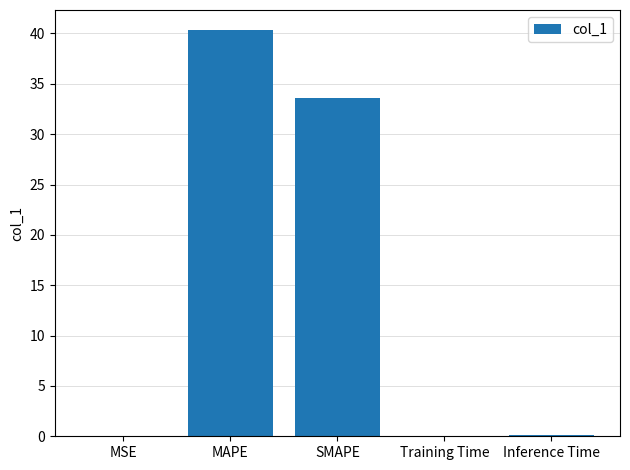

Between SMAPE and MAPE, which is larger?

MAPE